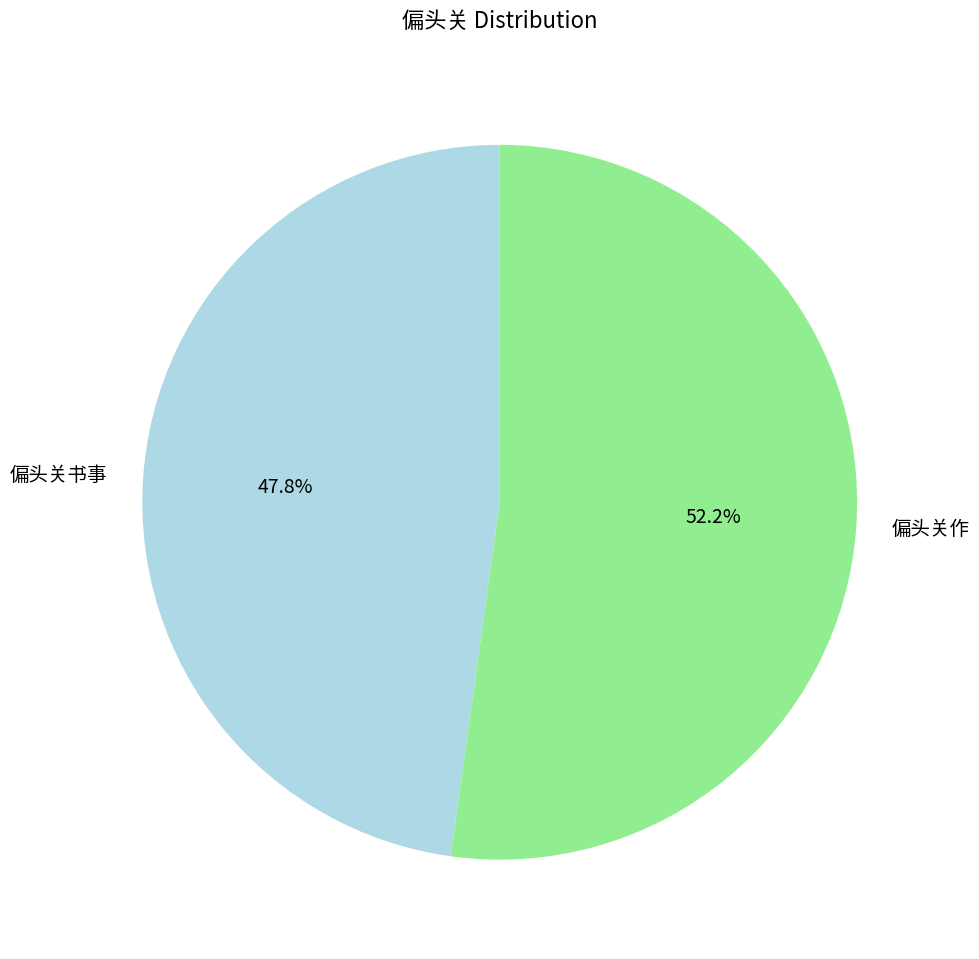

Which slice is the smallest?

偏头关书事